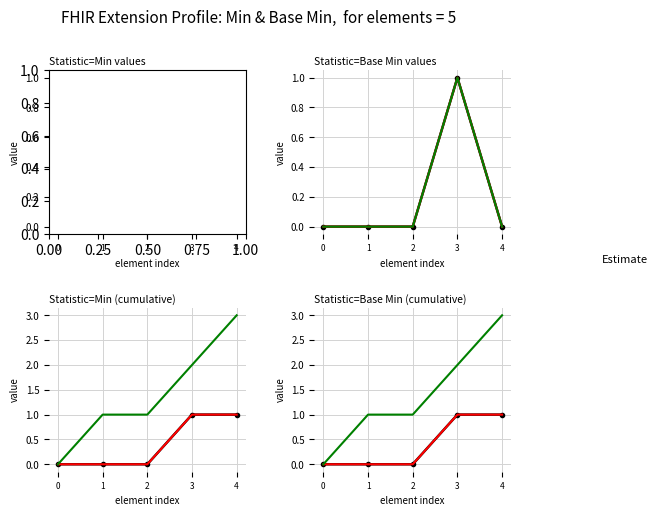

Where is Corrected nearest to the value 1?

1